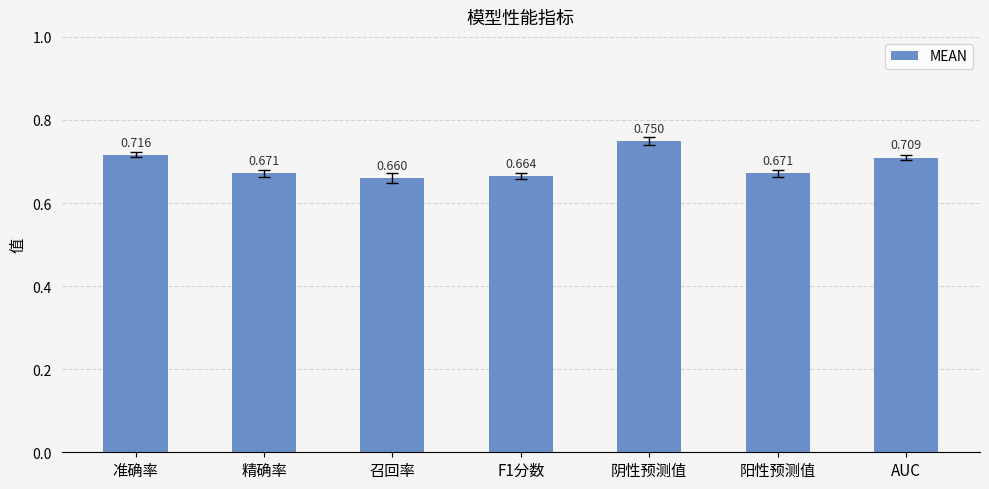

Where is the data nearest to the value 0?

召回率